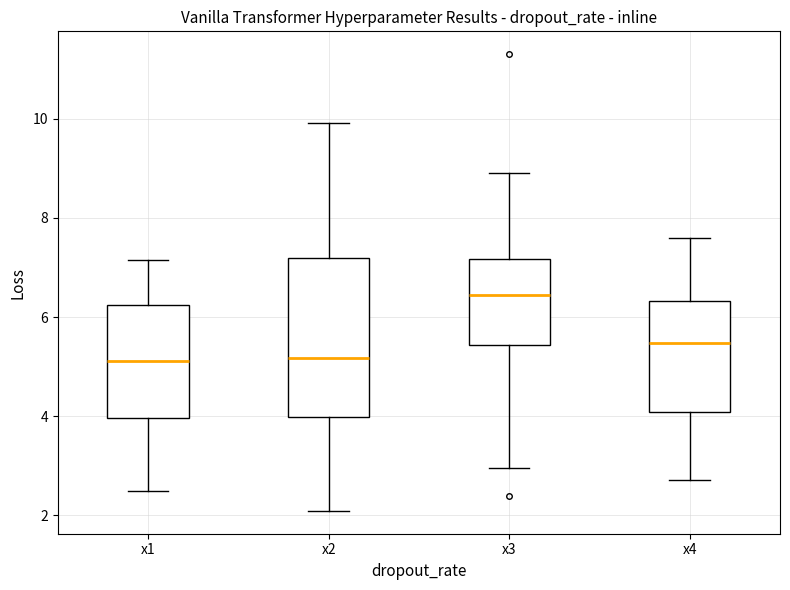

Which box is the tallest, from its lower edge to its upper edge?

x2